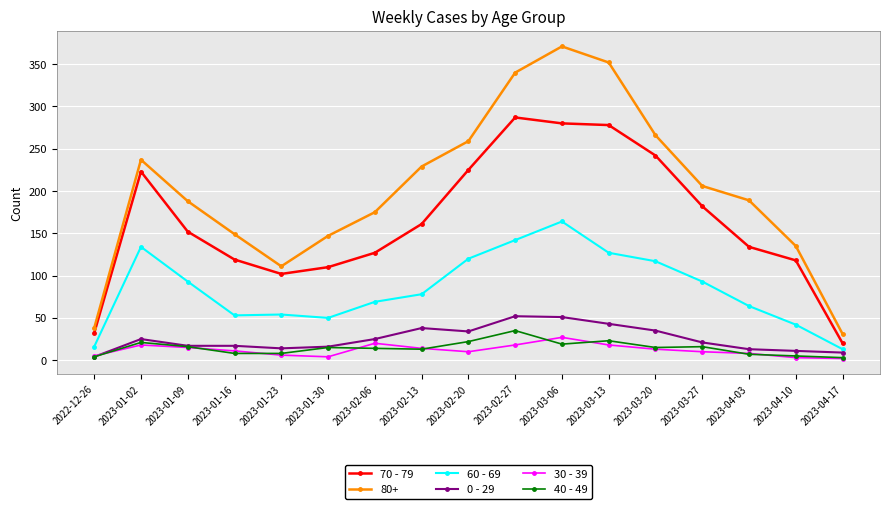

What is the difference between the maximum and minimum values in the 60 - 69 series?

151